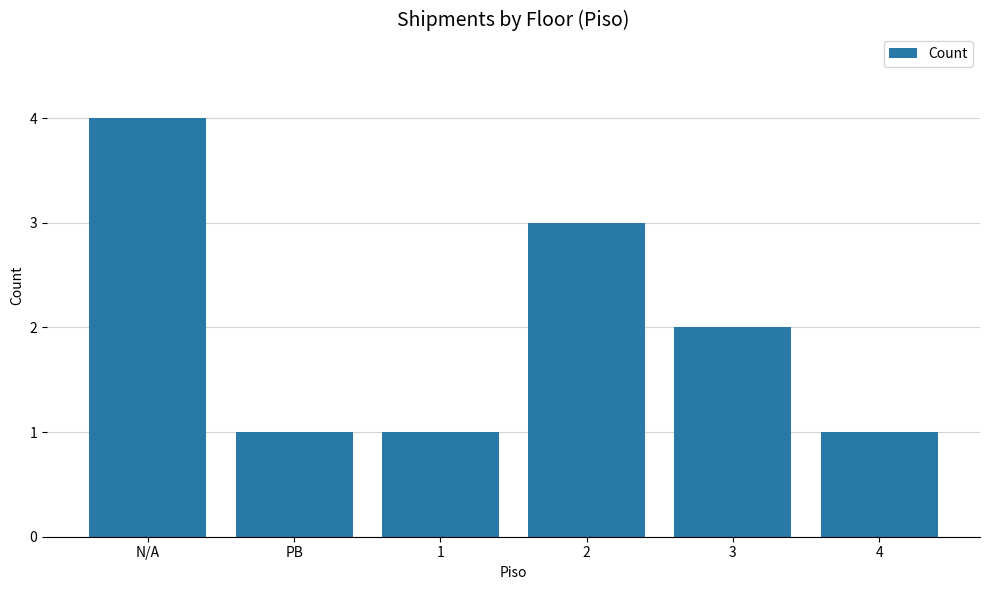

Does the chart contain any negative values?

No